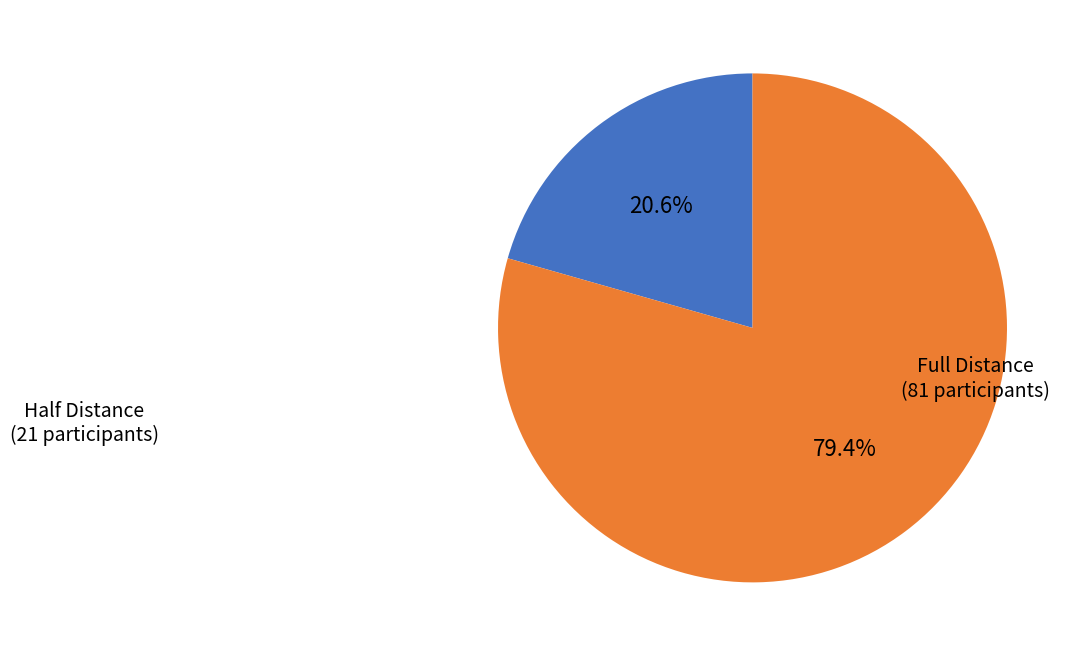

Is it true that Half Distance is 29% of the pie?

False